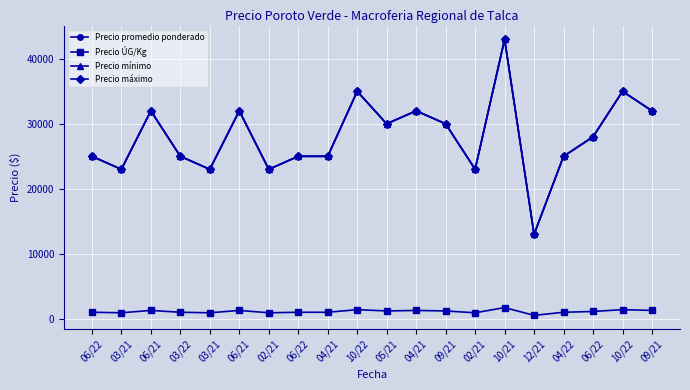

What is the difference between the second highest and second lowest values in the Precio ÚG/Kg series?

480